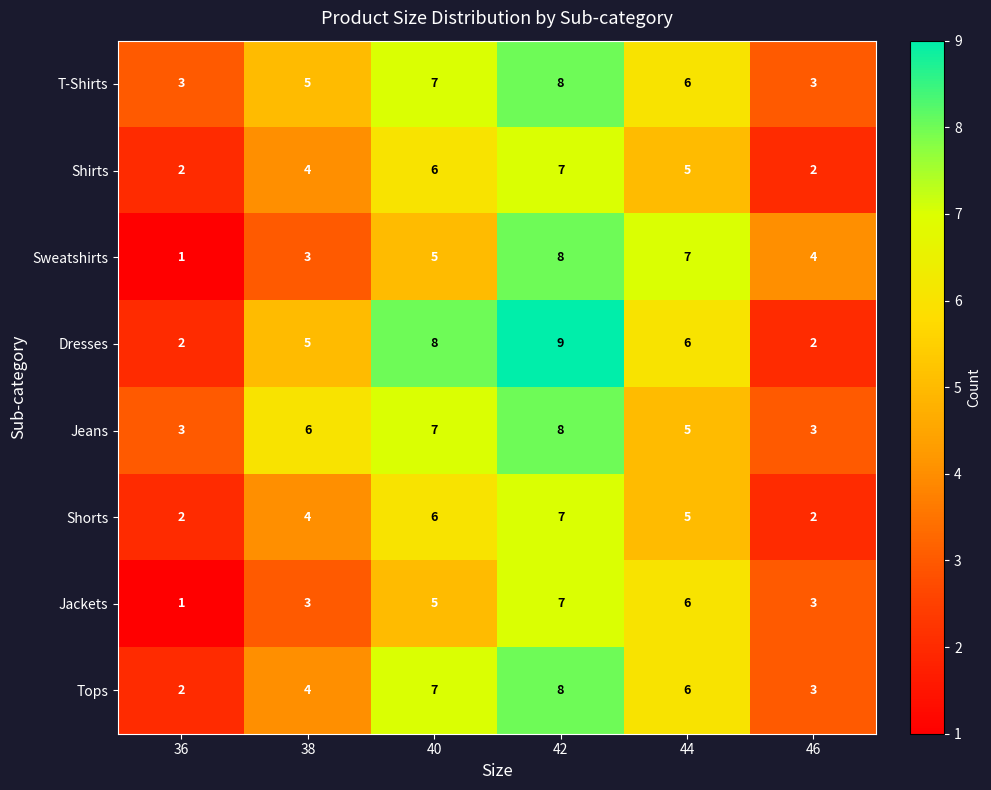

What value does the Shorts series have at 42?

7